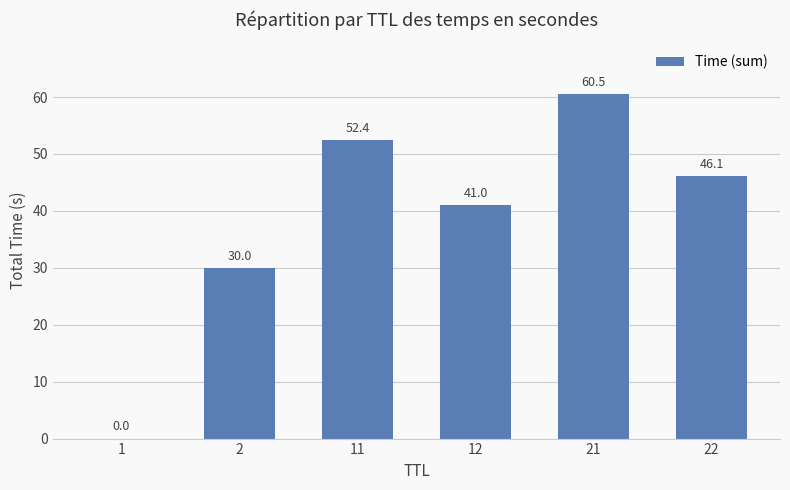

Which has a higher value, 1 or 11?

11